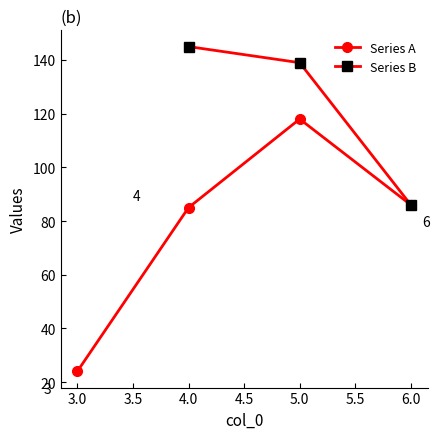

Is it true that Series A equals 118 at 5.0?

True